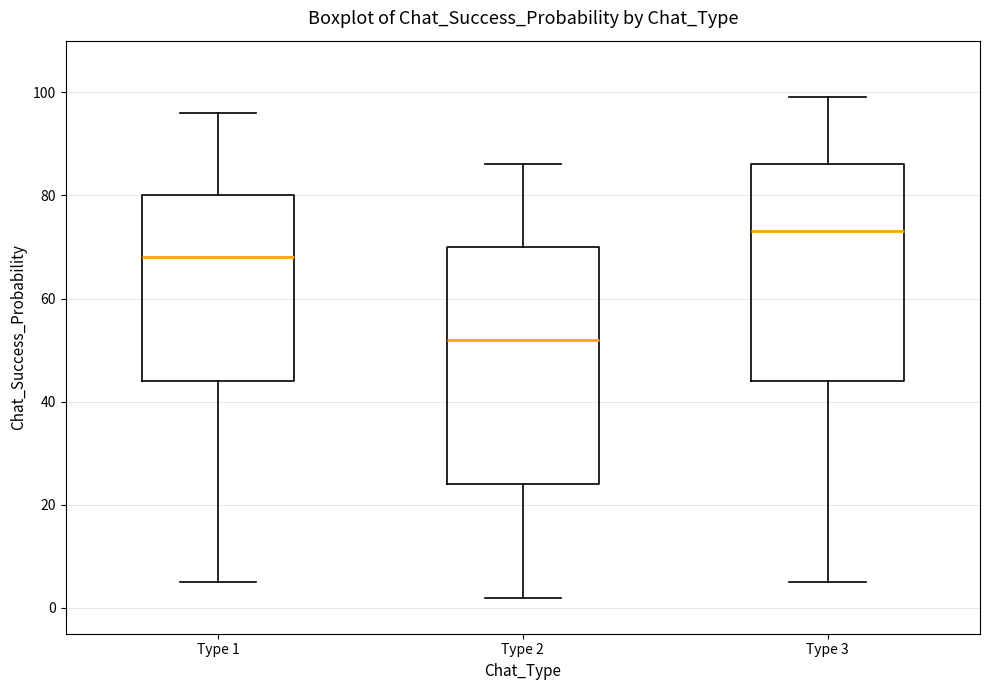

Where does the upper whisker of the box for Type 2 end on the y-axis? The values are not printed on the chart, so give them approximately, as read against the axis.

86